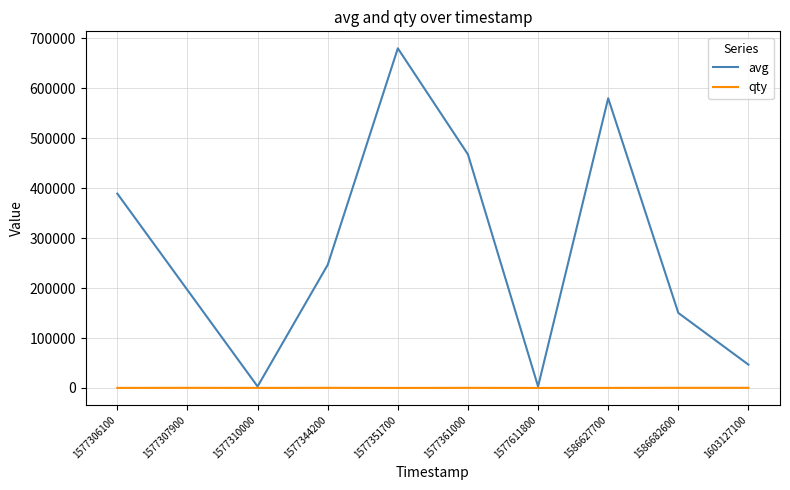

At 1577351700, list the series in order from smallest to largest.

qty, avg